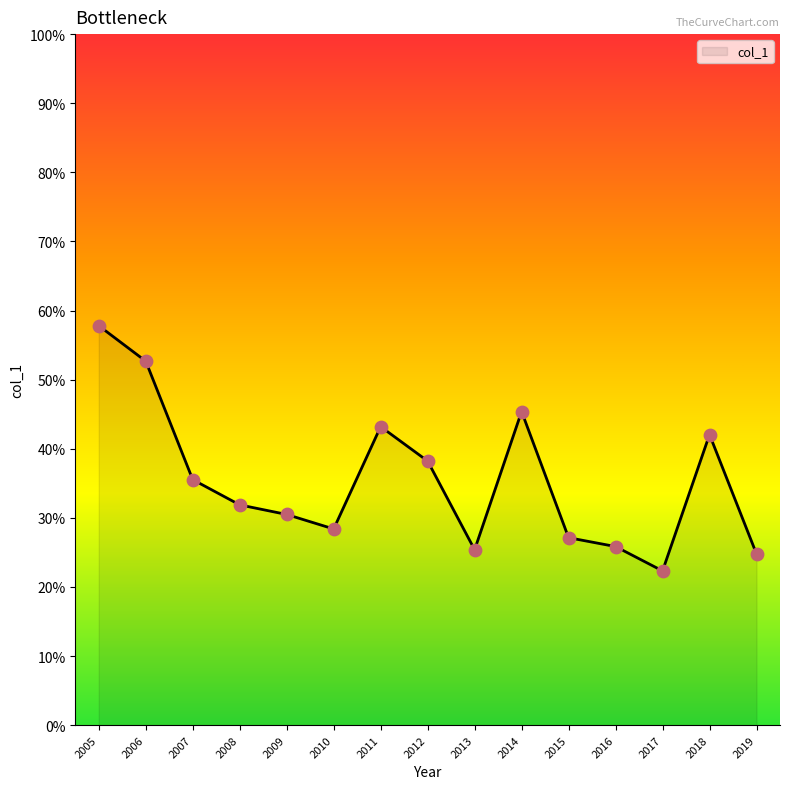

Is this an area chart (filled region under the line)?

Yes